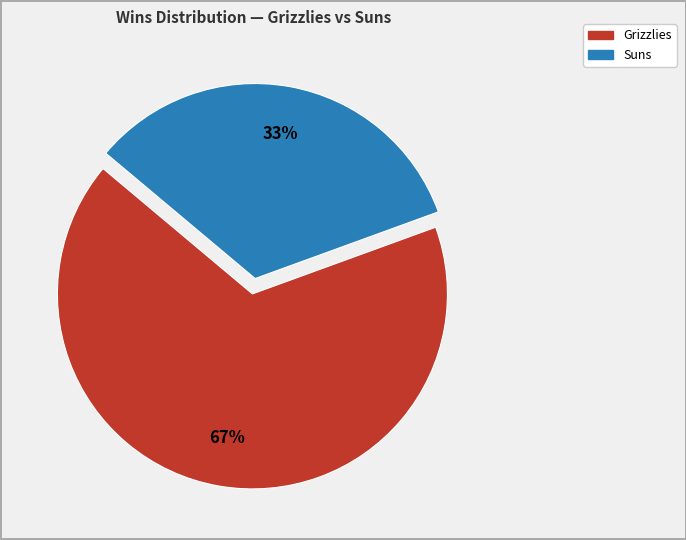

To the nearest percent, what is the combined percentage of Suns and Grizzlies?

100%